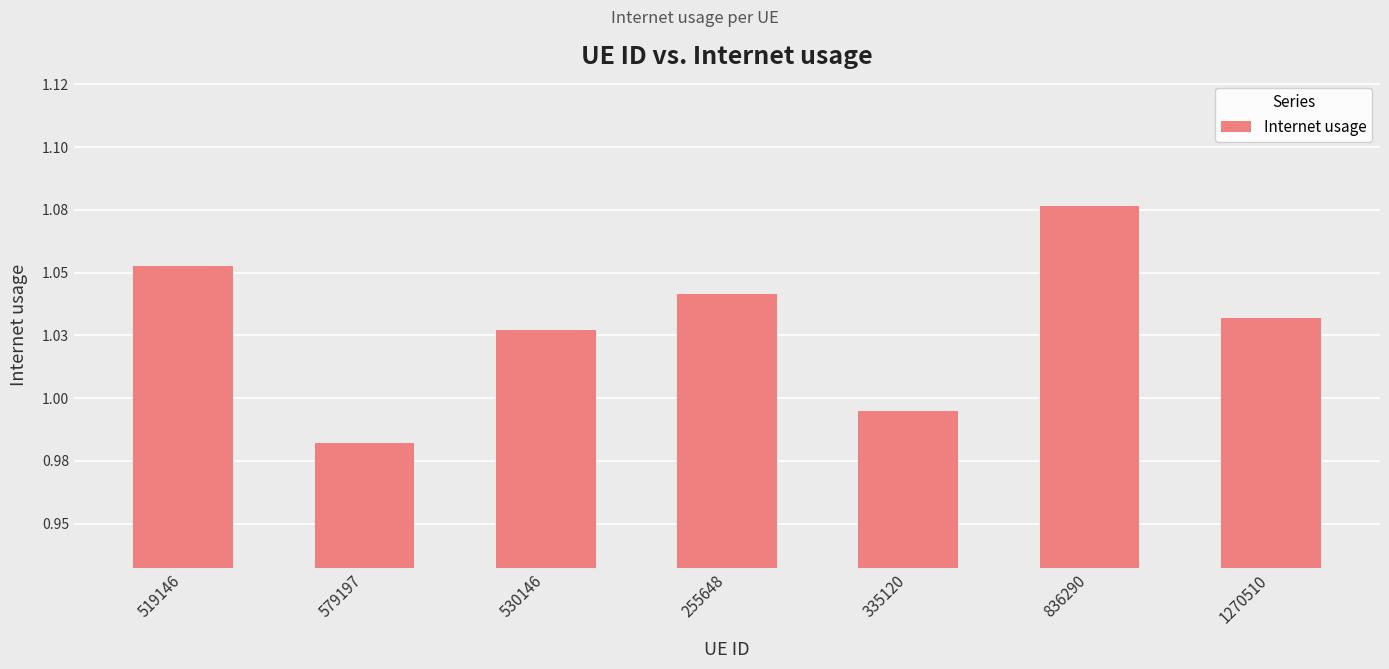

Rank the categories by value from highest to lowest.

836290, 519146, 255648, 1270510, 530146, 335120, 579197